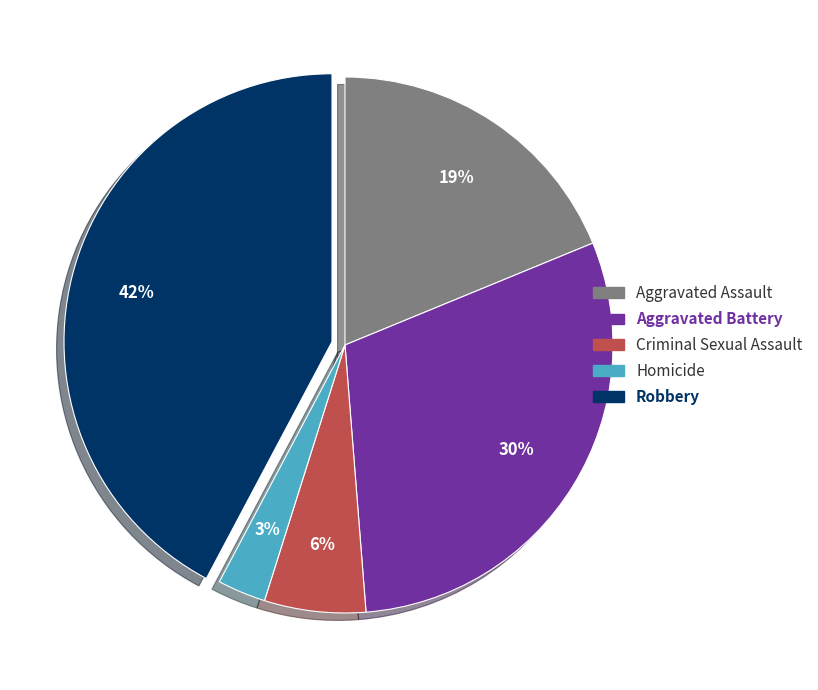

Do Aggravated Assault and Aggravated Battery together represent more than half of the pie?

No